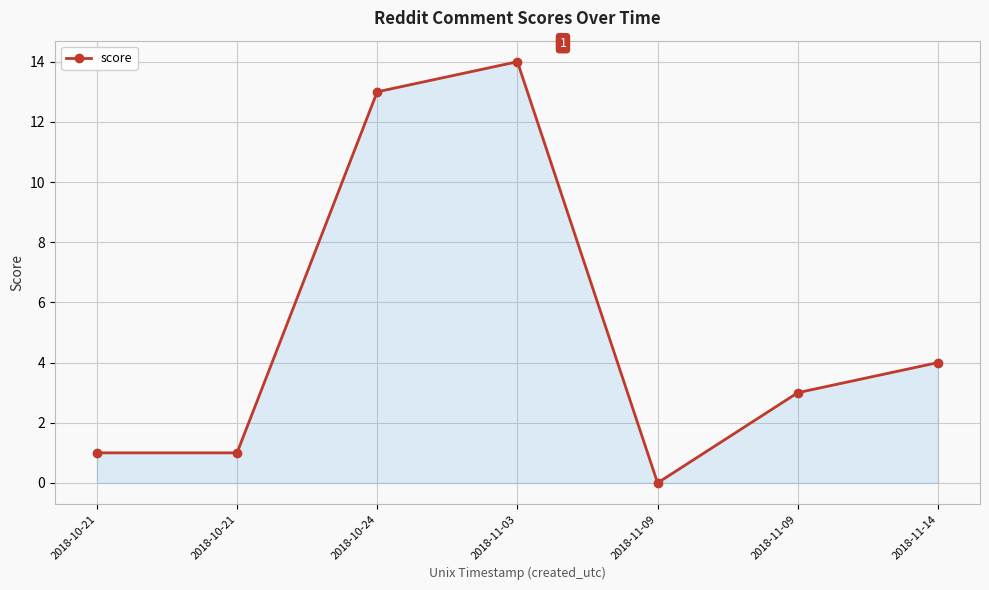

What is the difference between the second highest and second lowest values?

12